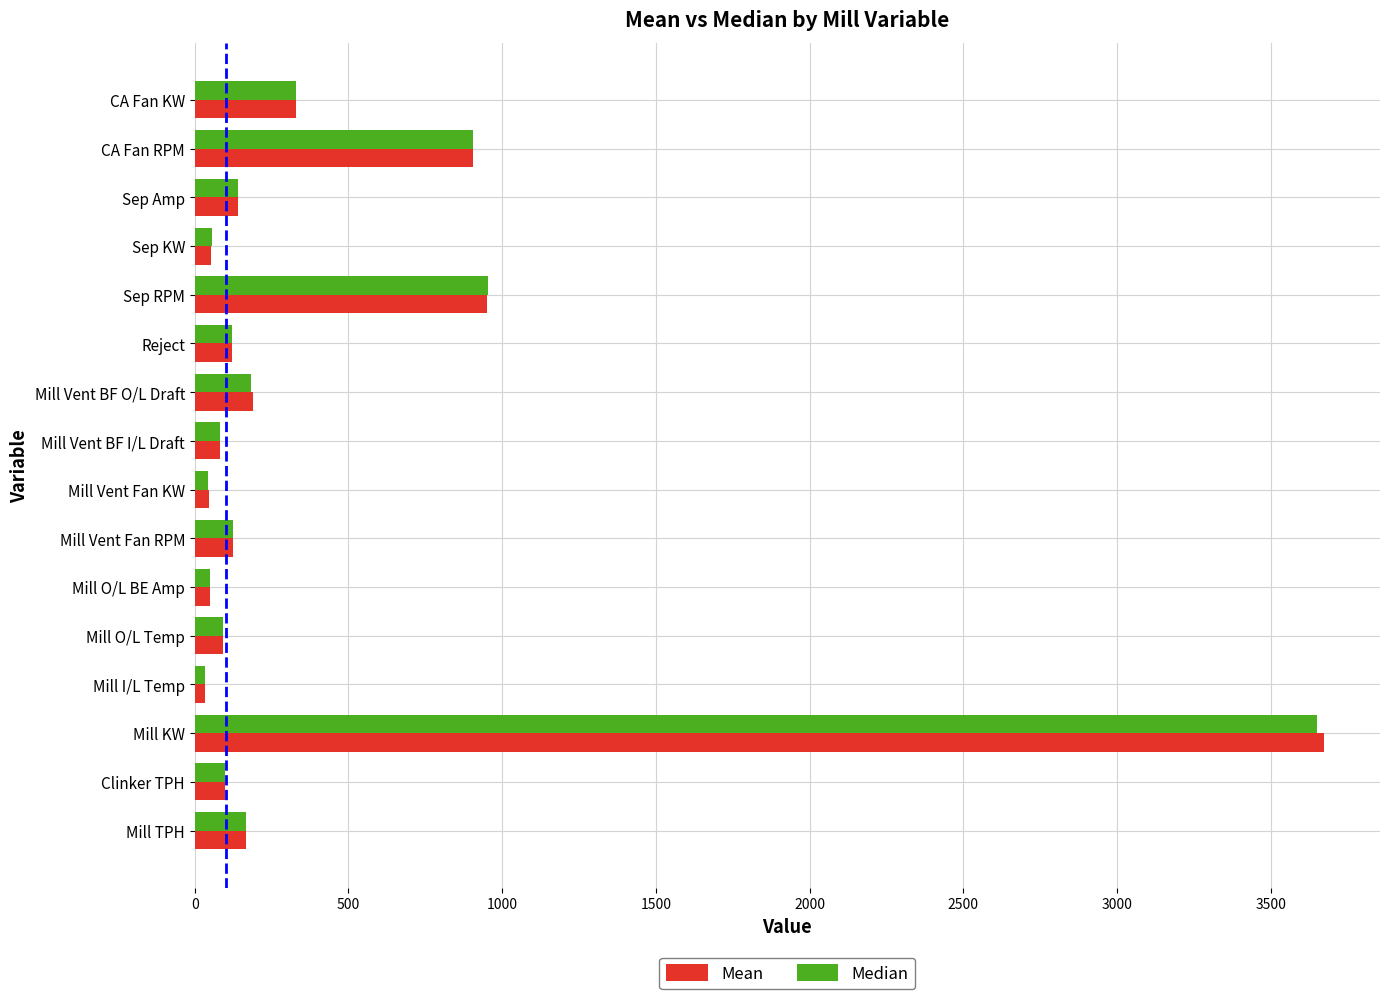

How many categories are shown in the chart?

16